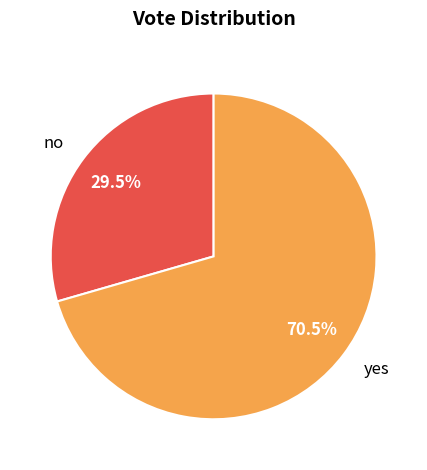

What percentage is NOT represented by yes?

29.5%